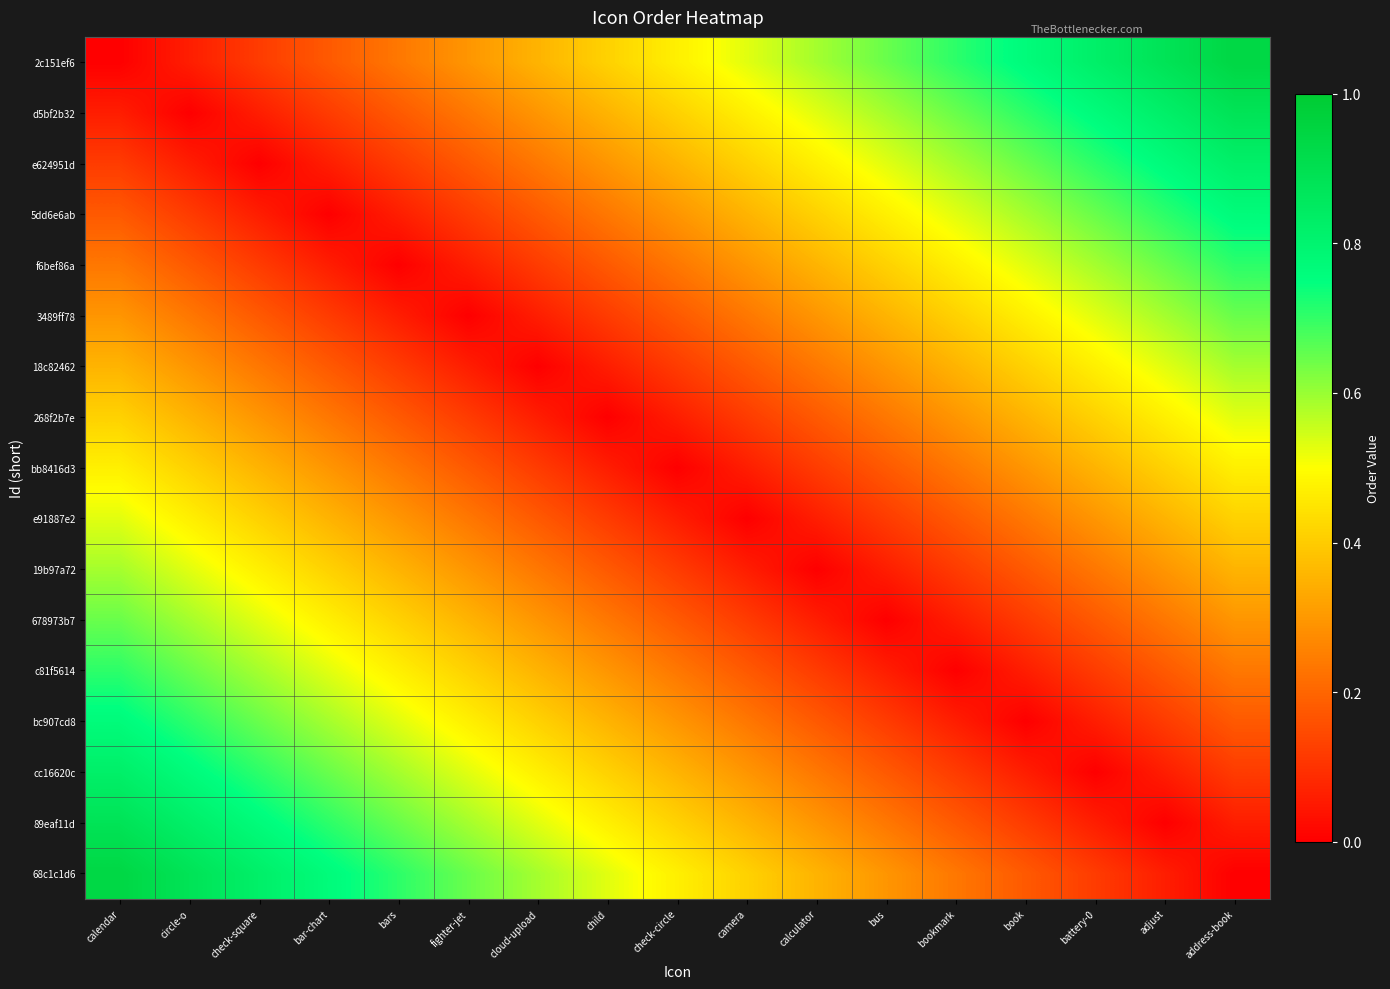

Which has a higher value, bus or battery-0?

battery-0